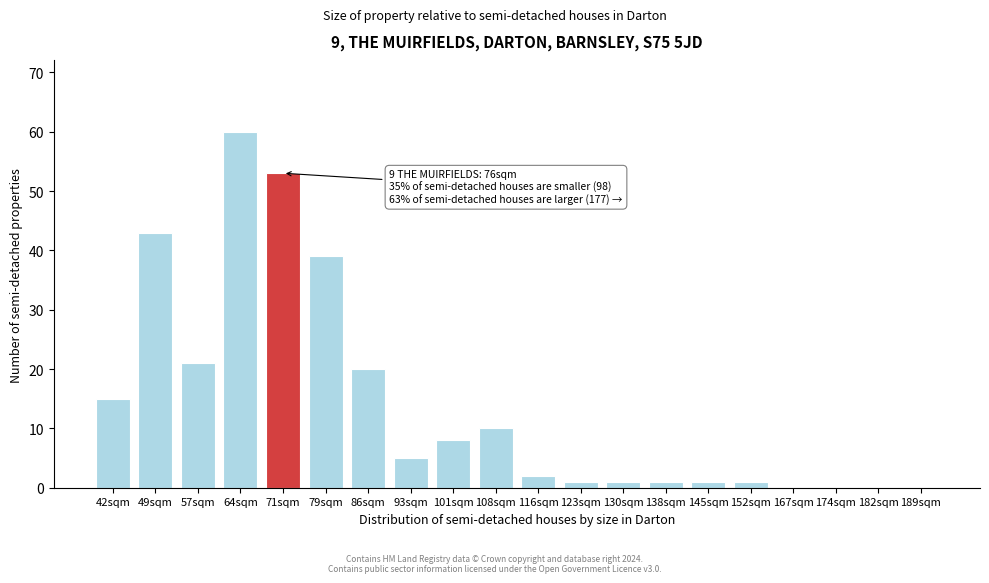

What is the sum of the values at 167sqm and 71sqm?

53